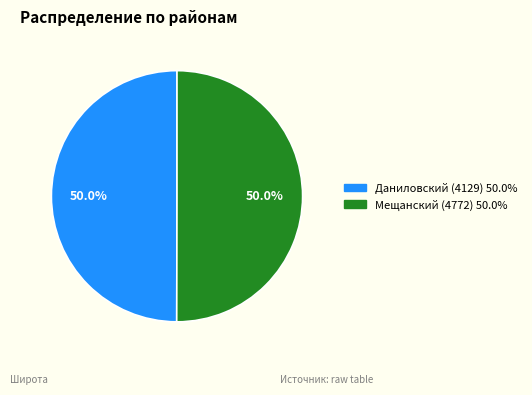

How much of the chart is everything except Мещанский (4772)?

50.0%